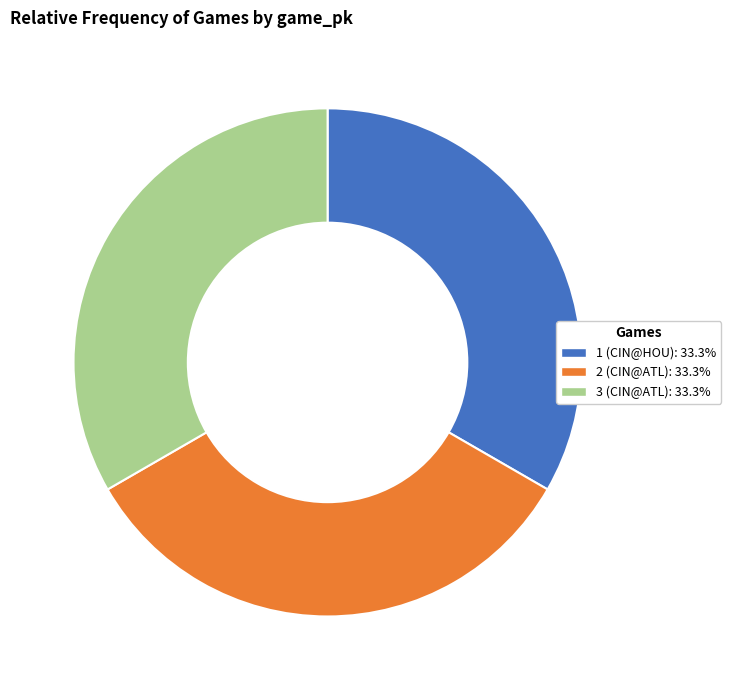

How many slices are in this pie chart?

3